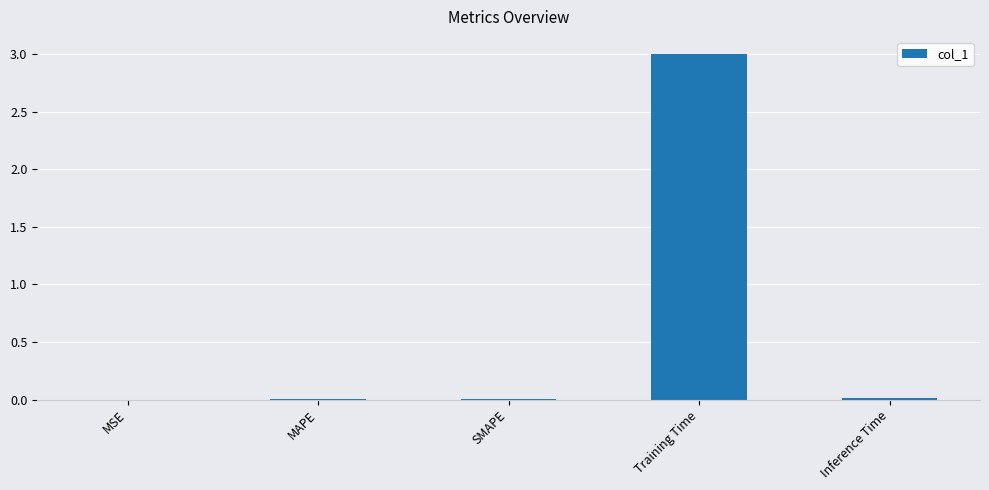

At which category does the chart reach its peak across all series?

Training Time